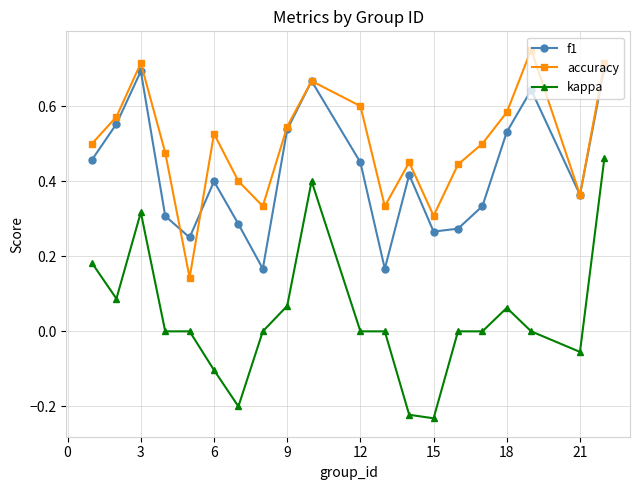

List the series in order of their overall mean, highest first.

accuracy, f1, kappa